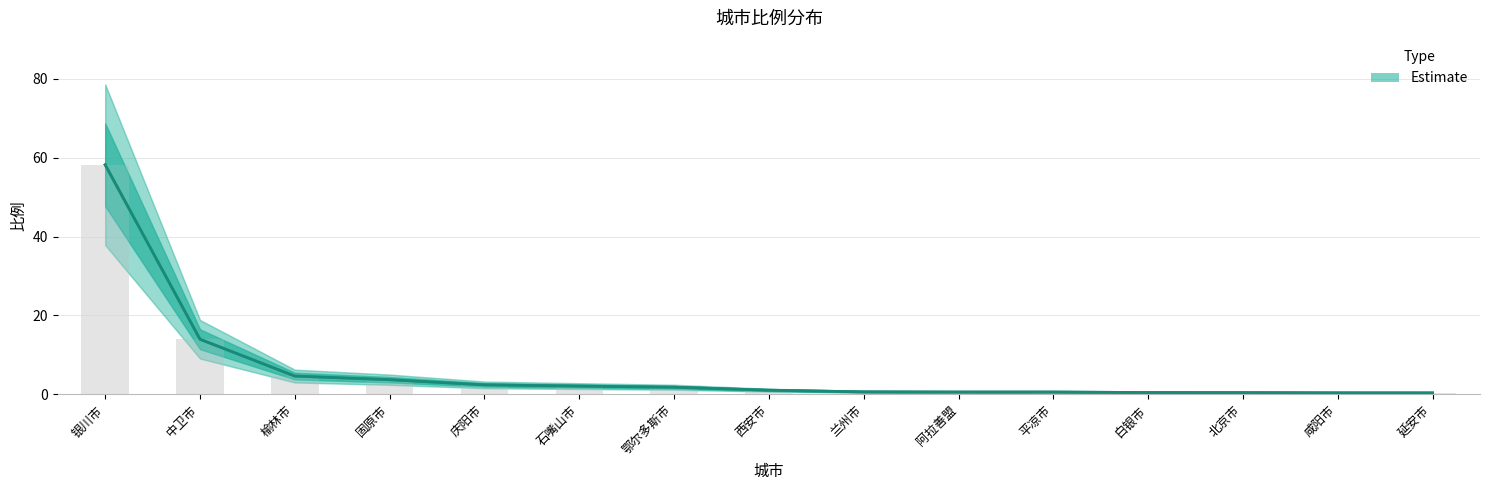

True or false: the data shows 0.3 at 阿拉善盟.

False